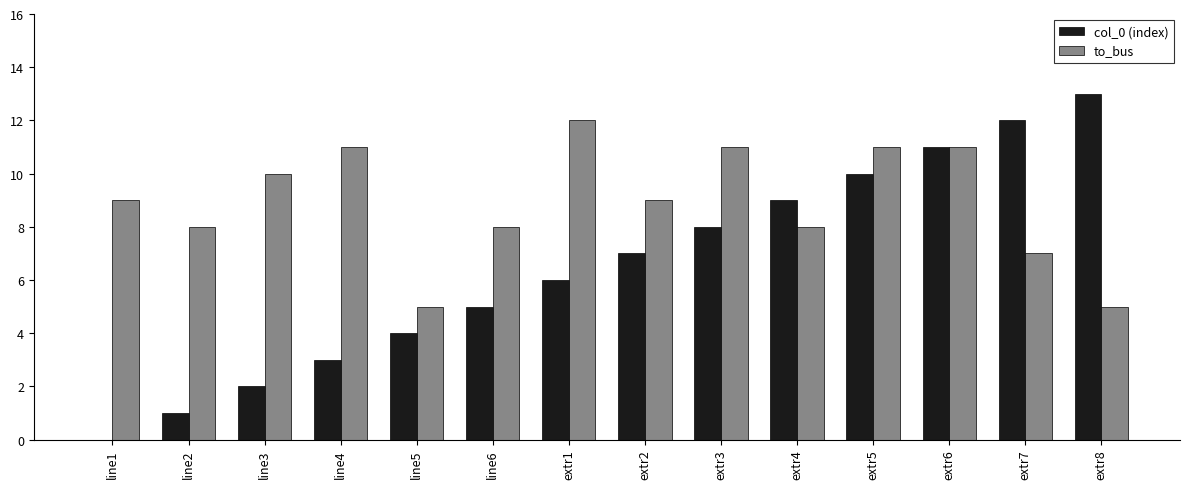

What is the total value across all series at extr1?

18